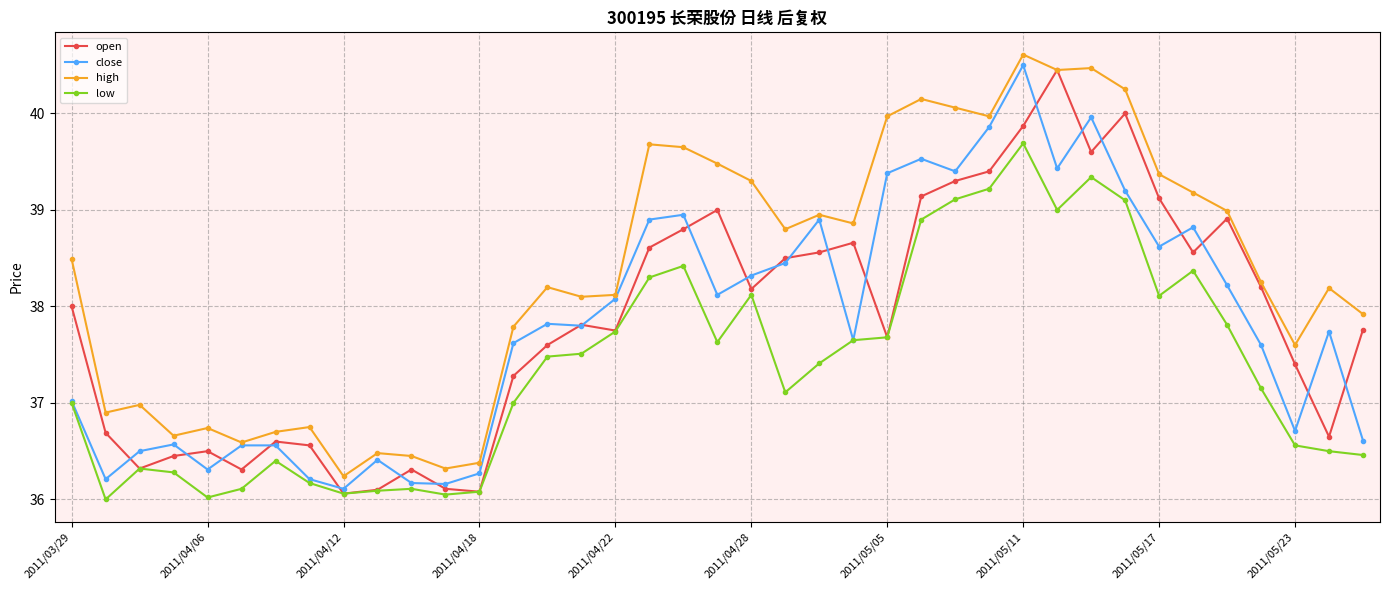

What is the maximum value for open?

40.5